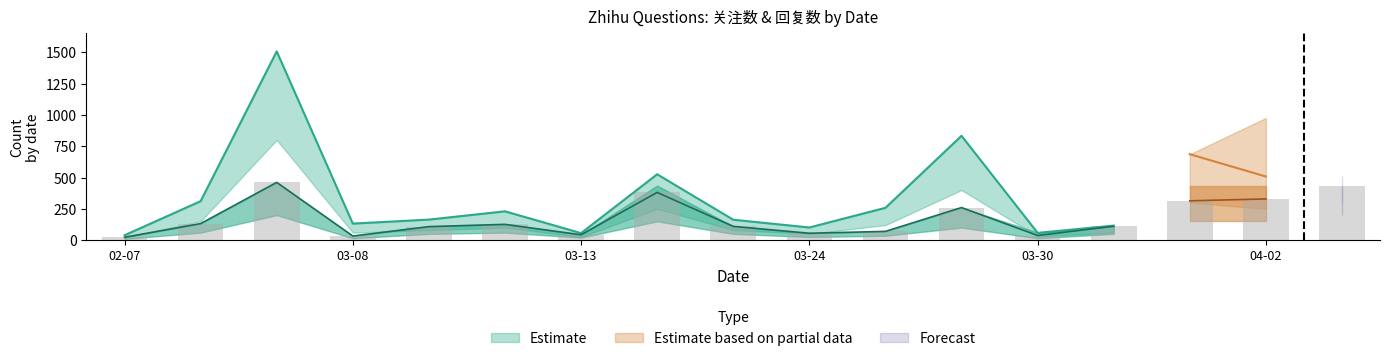

Between 2024-03-31 and 2024-03-19, which is larger?

2024-03-19